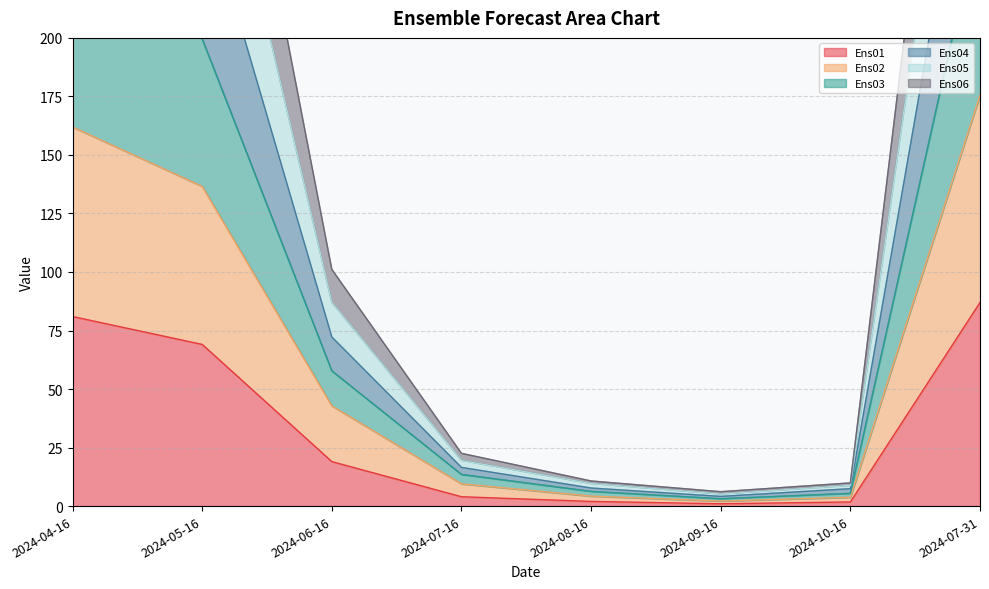

At which label does Ens01 reach its peak?

2024-07-31